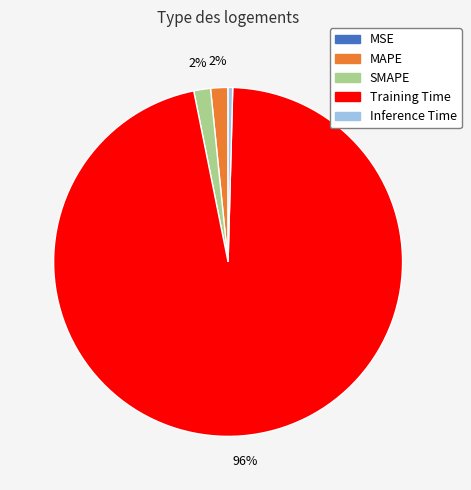

To the nearest percent, what portion does MAPE represent?

2%